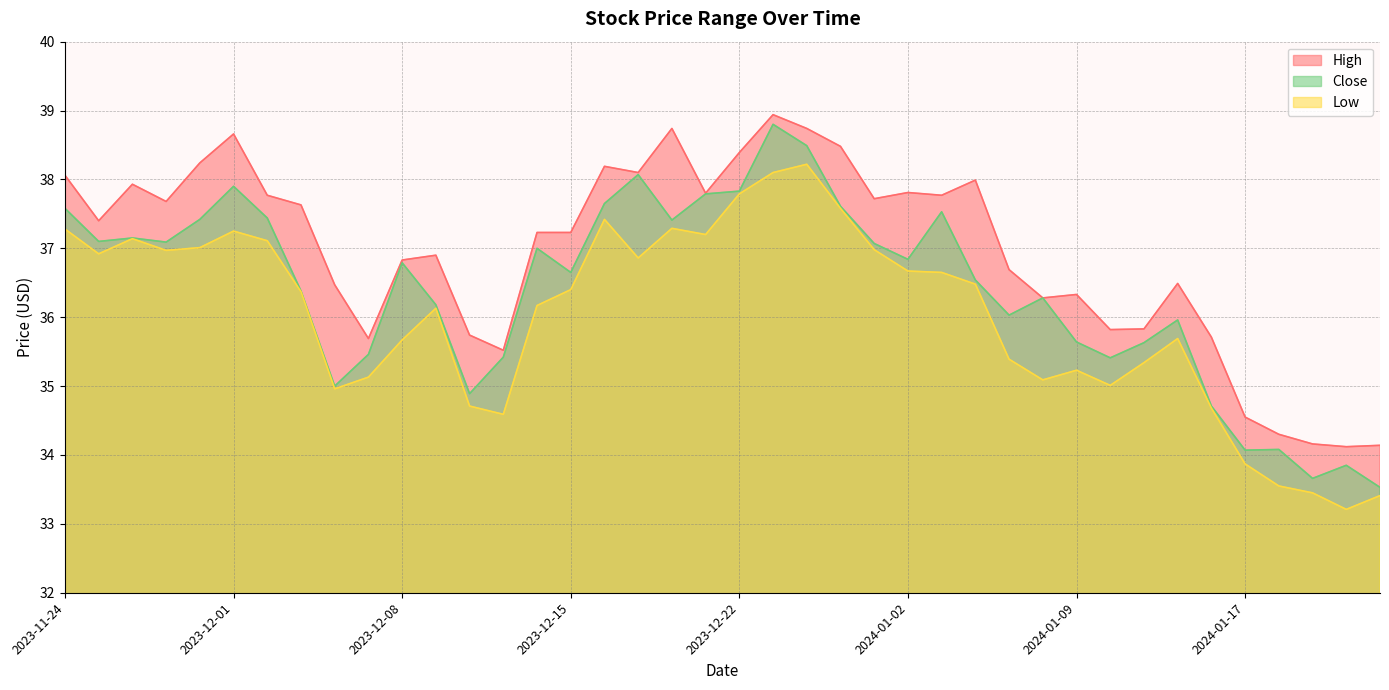

Between 2023-12-01 and 2023-11-29, which is larger?

2023-12-01